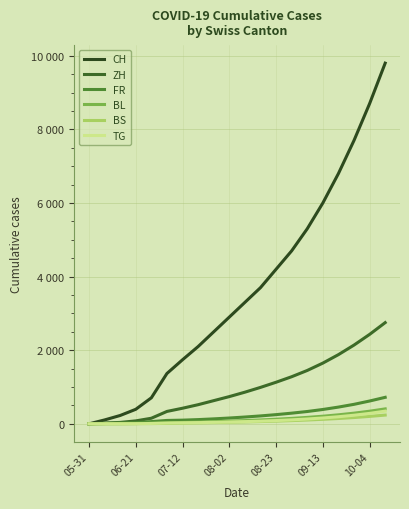

How many series are shown in this chart?

6